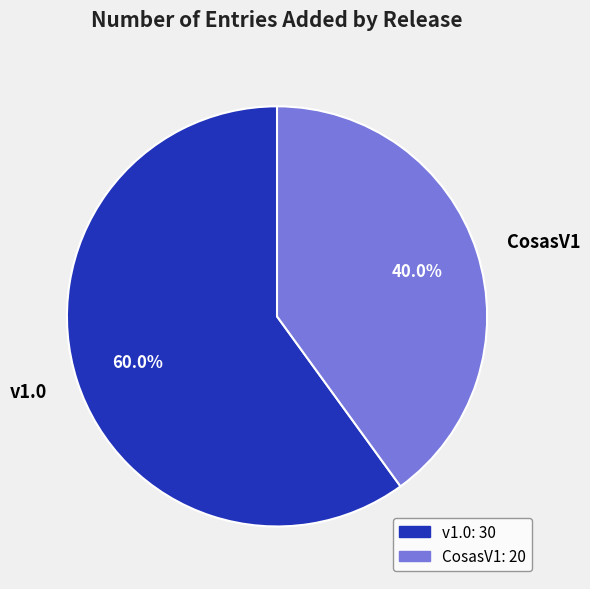

To the nearest percent, what is the difference between the v1.0 and CosasV1 slice percentages?

20%